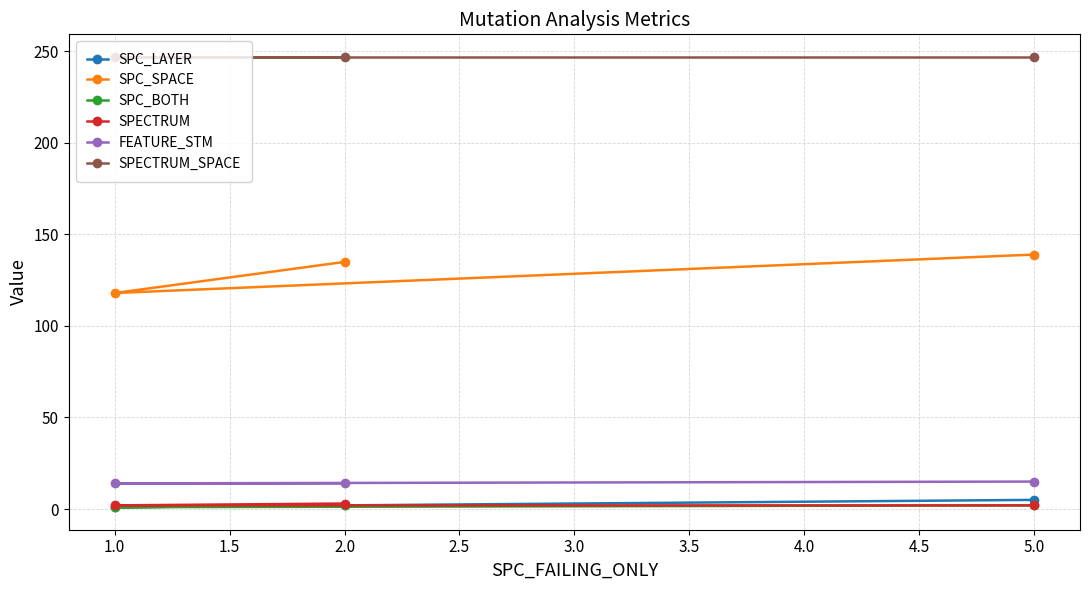

What is the value of the SPECTRUM_SPACE point at the 2nd from the left?

247